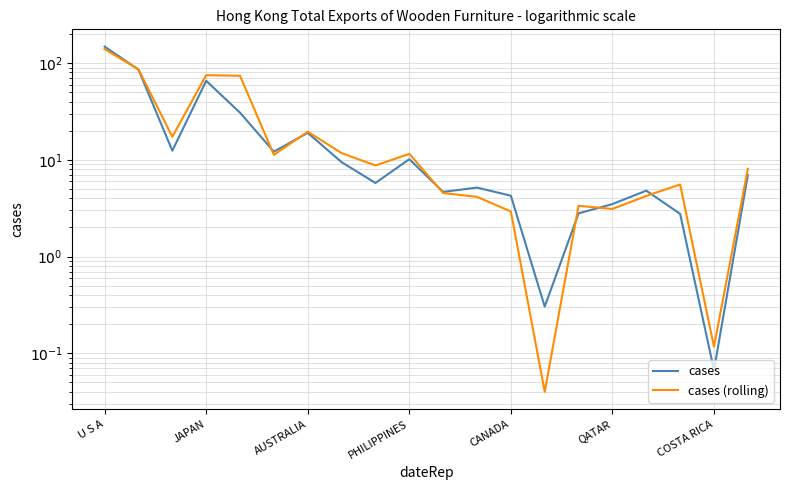

Is it true that cases equals 8.2 at 16?

False